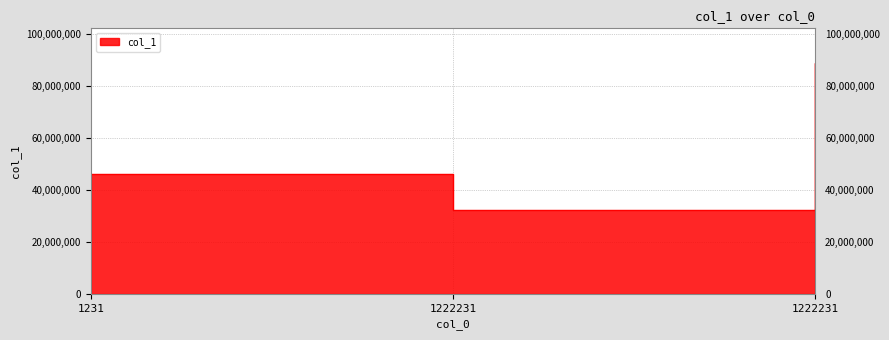

List the labels in order of value, largest first.

1222231, 1231, 1222231